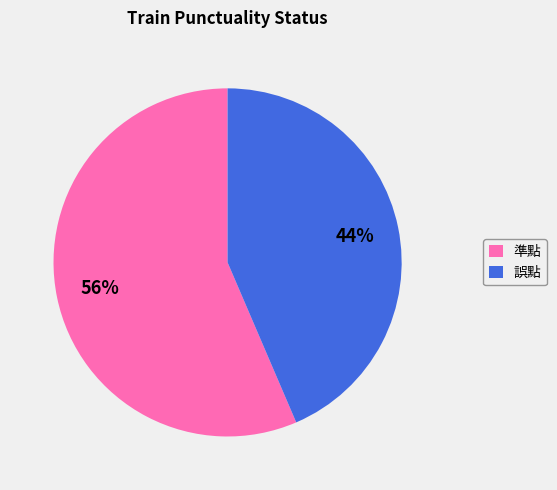

How many slices are in this pie chart?

2